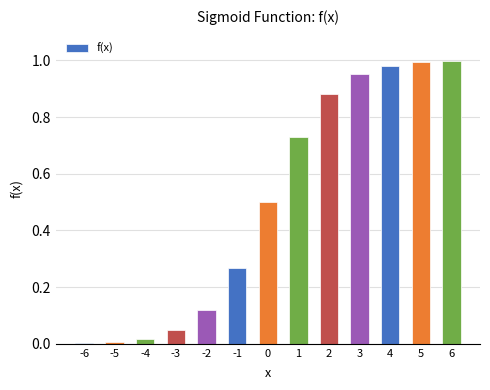

What is the sum of all values?

6.5